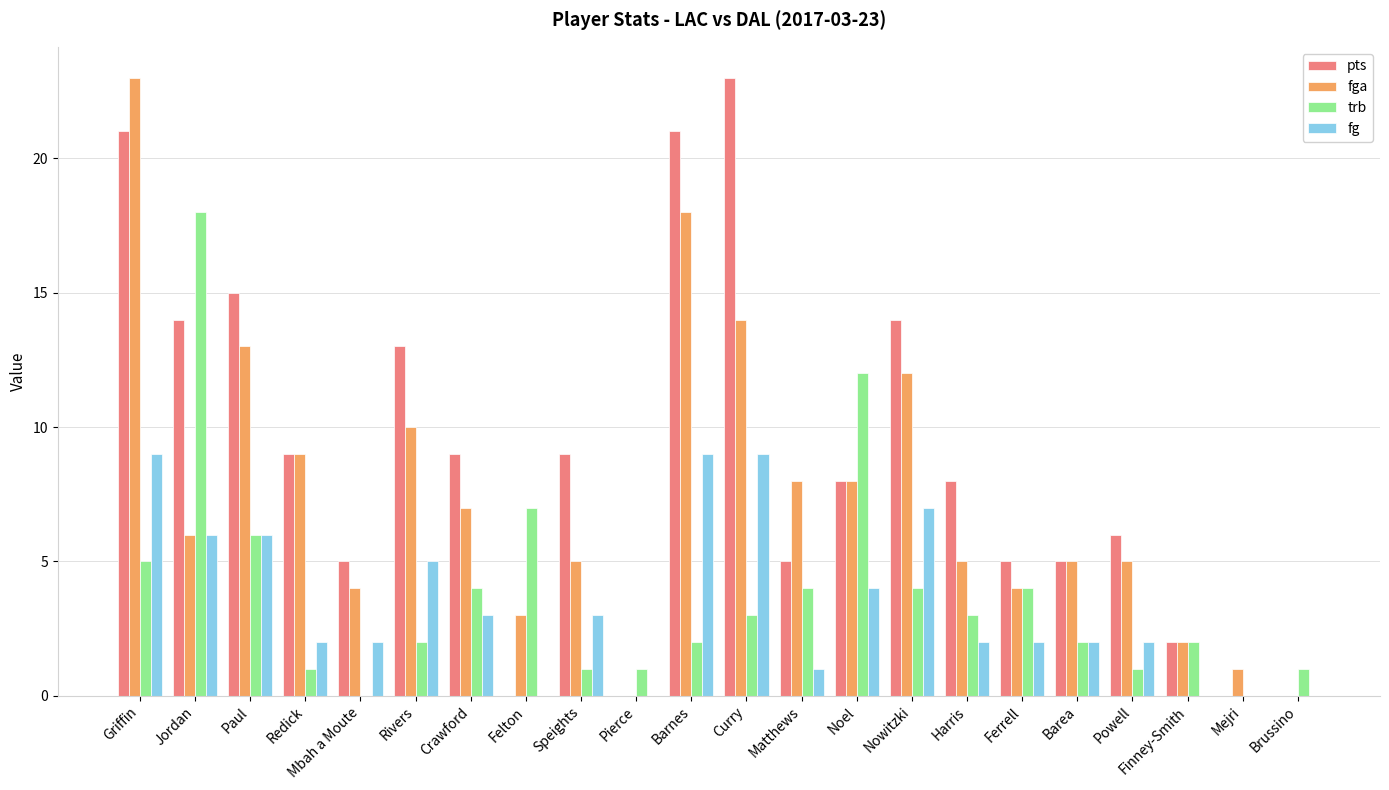

How many data points does each series have?

22